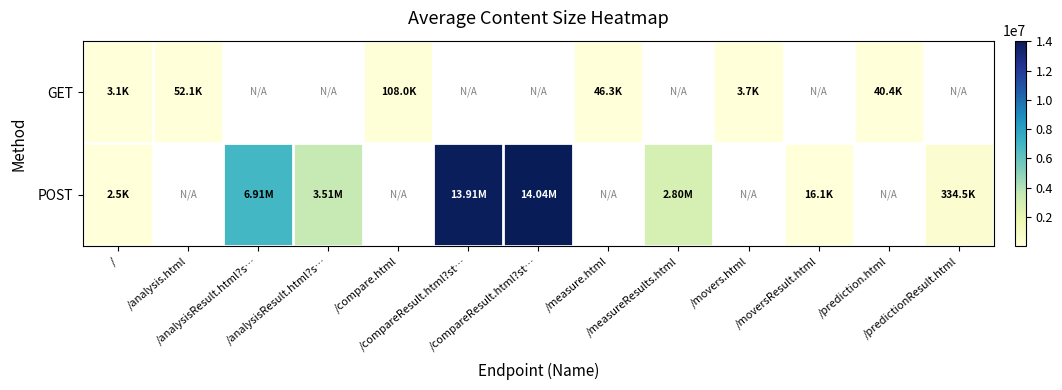

Count the number of categories in the chart.

13